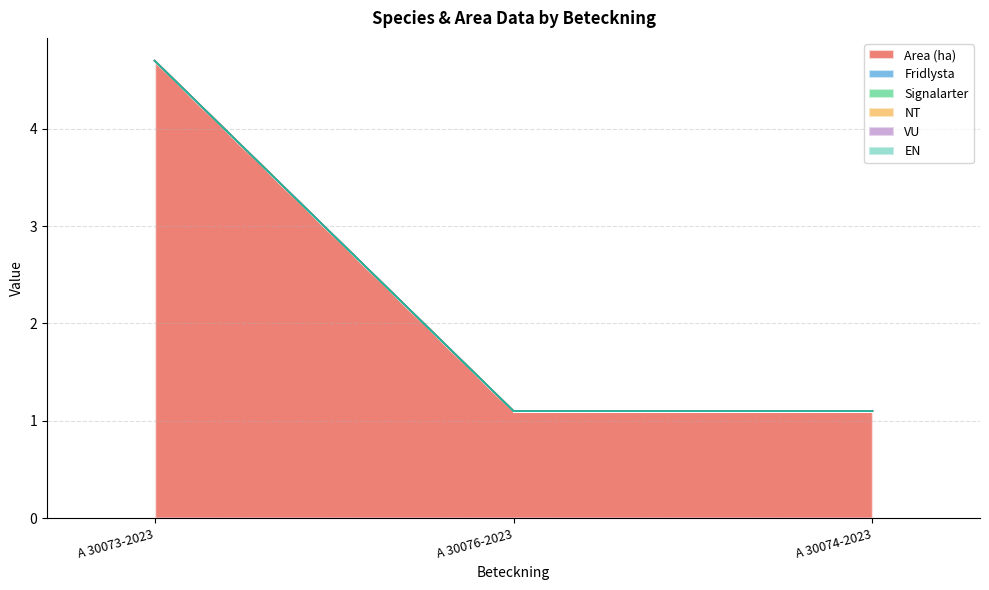

Does the chart have visible grid lines?

Yes